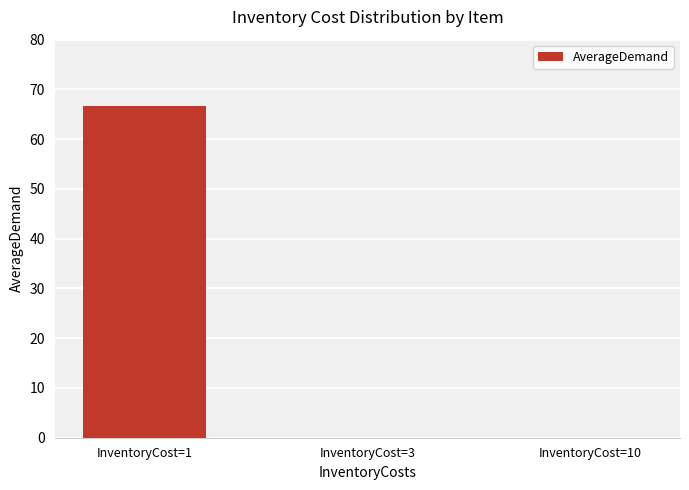

True or false: the data shows 0.0 at InventoryCost=10.

True